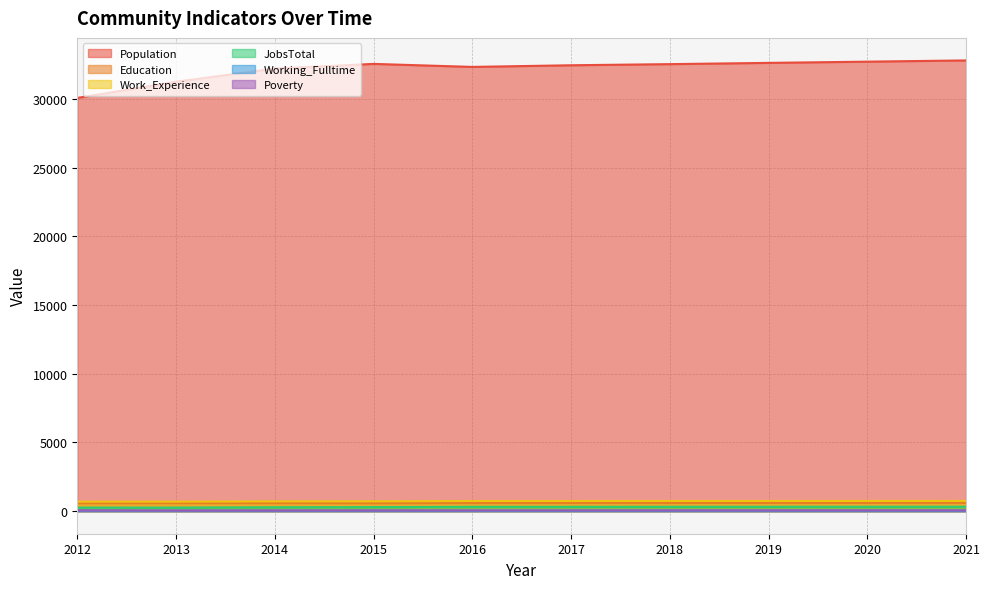

Which series has the largest total across all categories?

Population